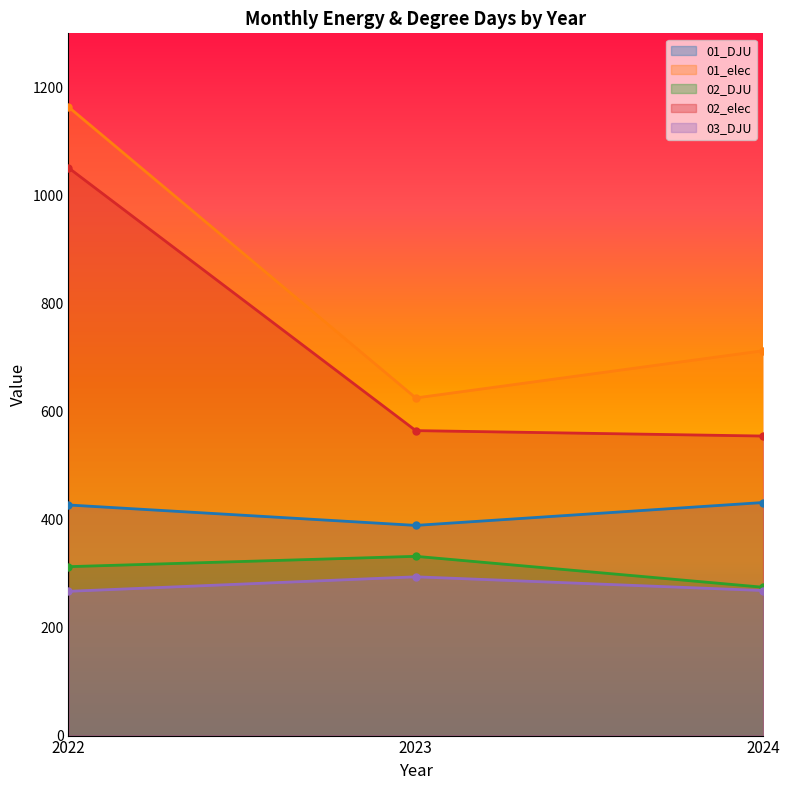

At which label does 01_DJU first exceed 426?

2022